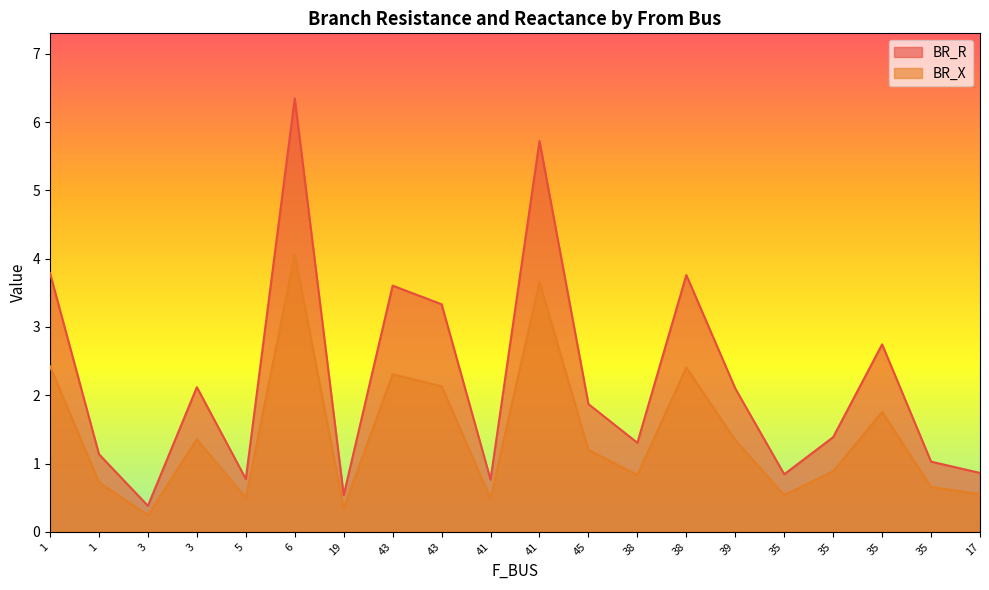

How many categories are shown in the chart?

20